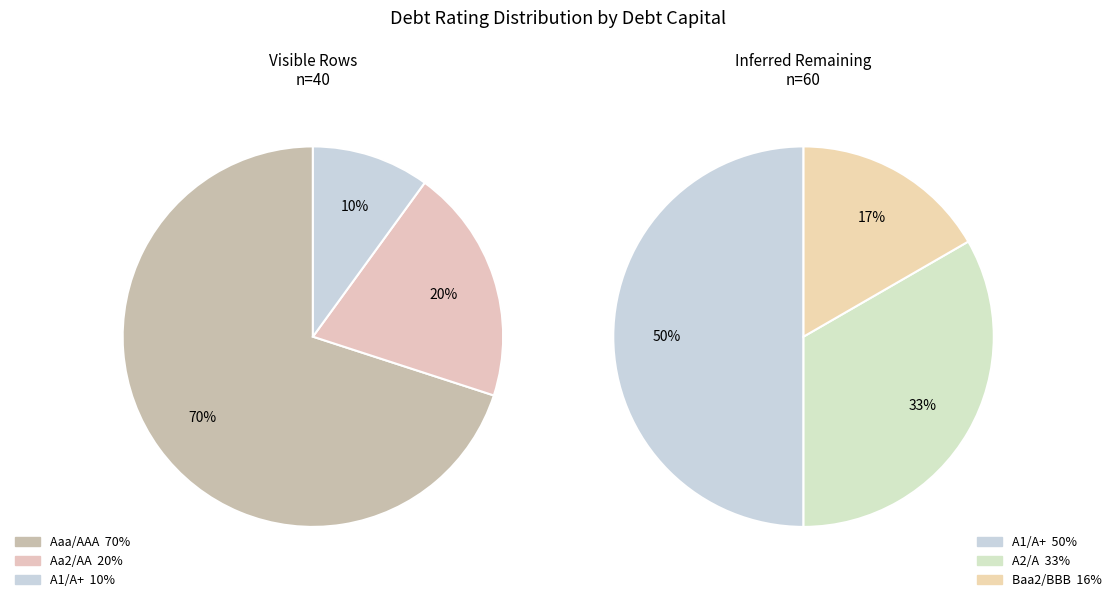

How many slices are in this pie chart?

3